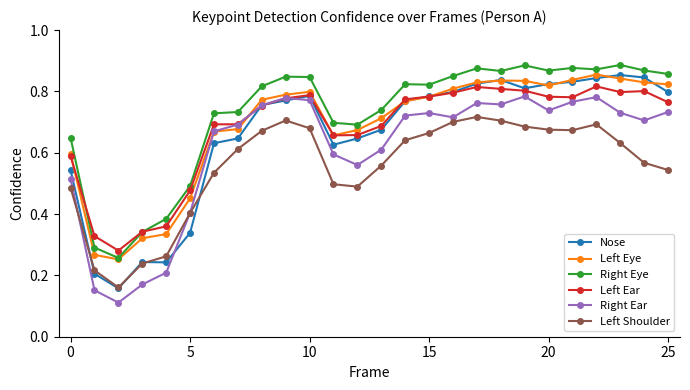

True or false: Nose has more than 0 points higher than both neighbors.

True